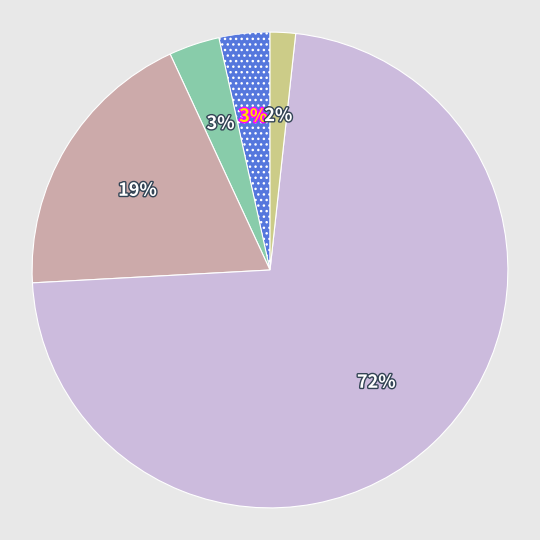

To the nearest percent, what is the difference between the largest and smallest slice percentages?

71%